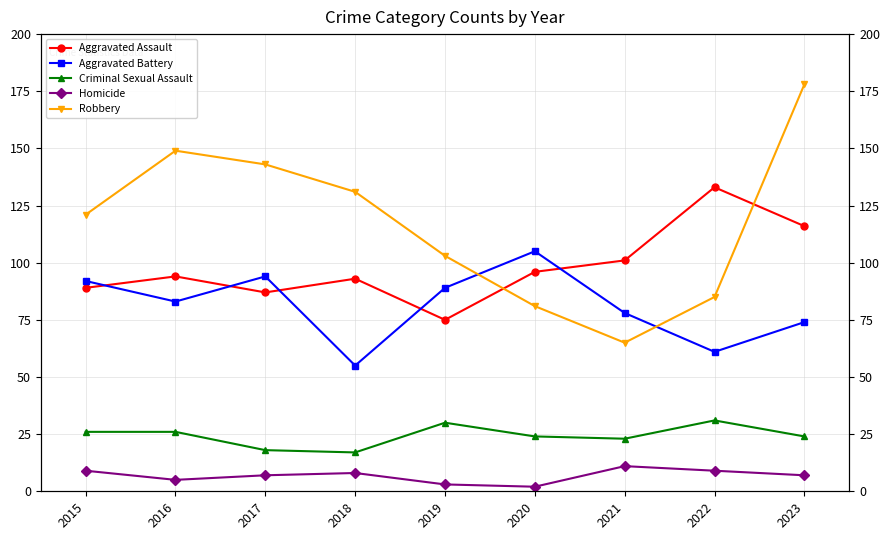

What are all the series names shown in the legend?

Aggravated Assault, Aggravated Battery, Criminal Sexual Assault, Homicide, Robbery